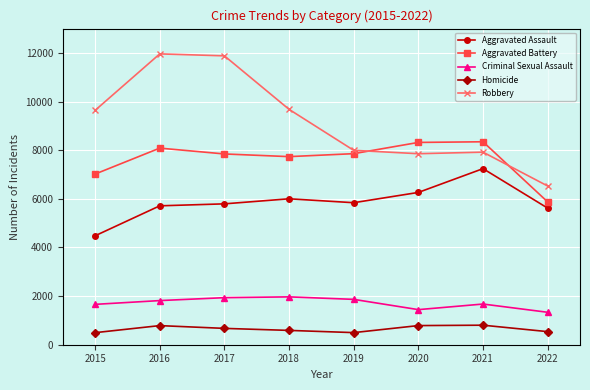

How many data points in Robbery are less than 9638?

4